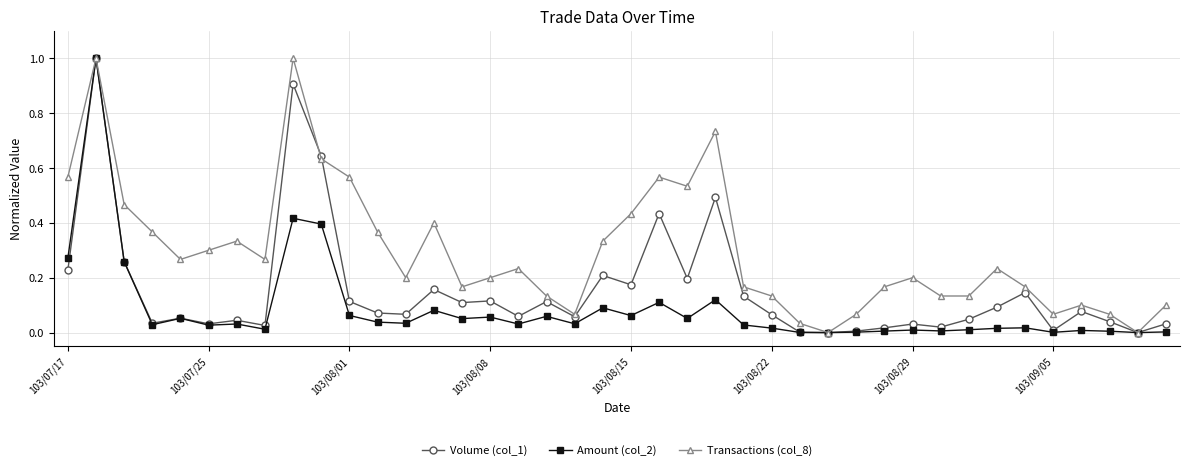

True or false: Transactions (col_8) has more than 0 points higher than both neighbors.

True